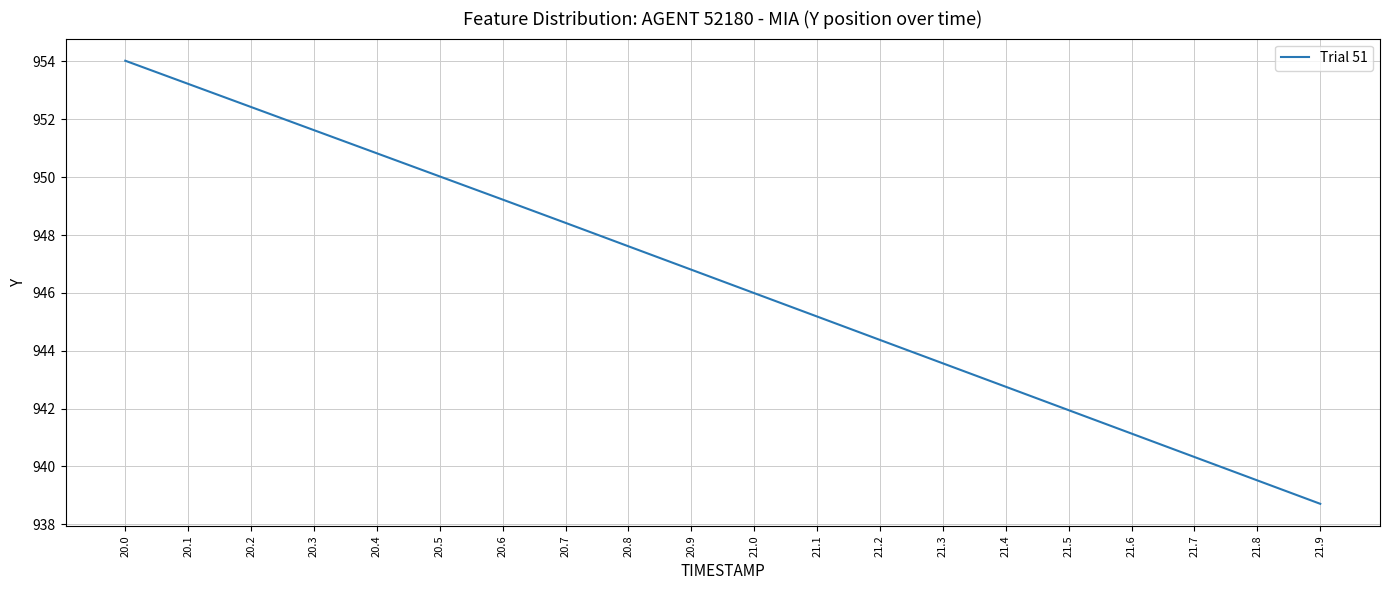

The chart shows a value of 941.1 at 21.6. True or false?

True